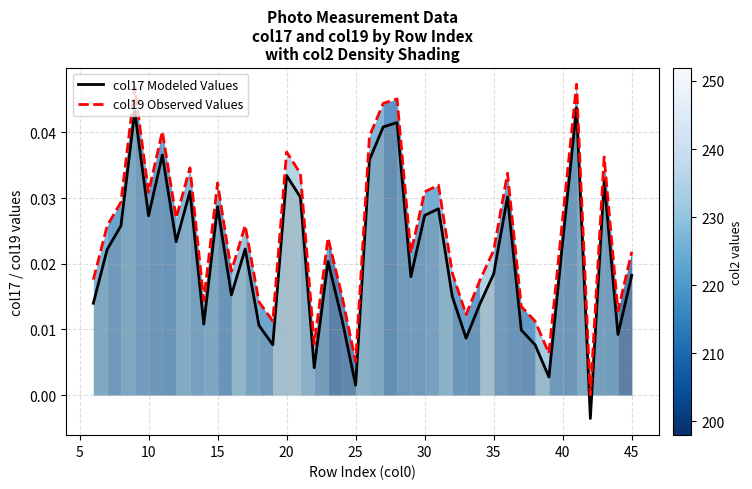

Rank the series by their average value, from highest to lowest.

col19 Observed Values, col17 Modeled Values